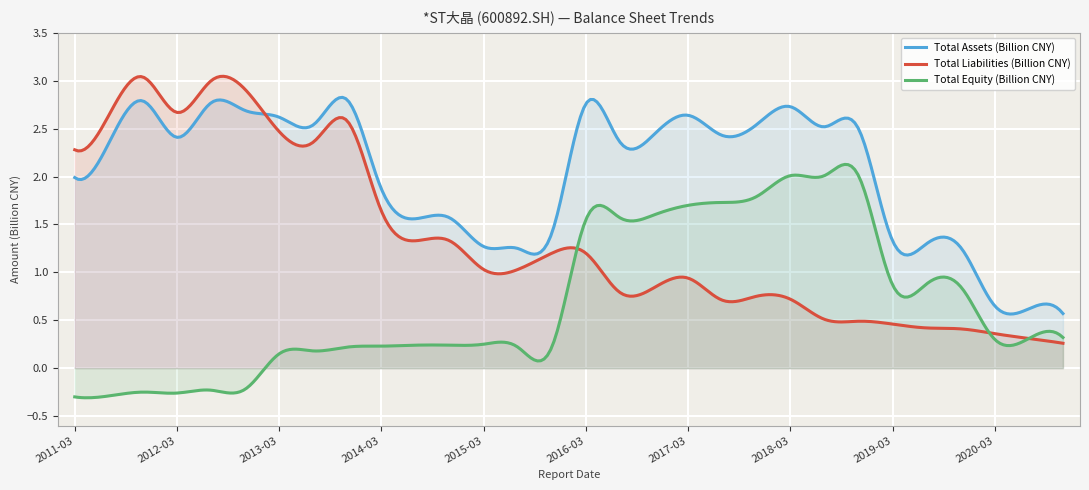

What are all the series names shown in the legend?

Total Assets (Billion CNY), Total Liabilities (Billion CNY), Total Equity (Billion CNY)